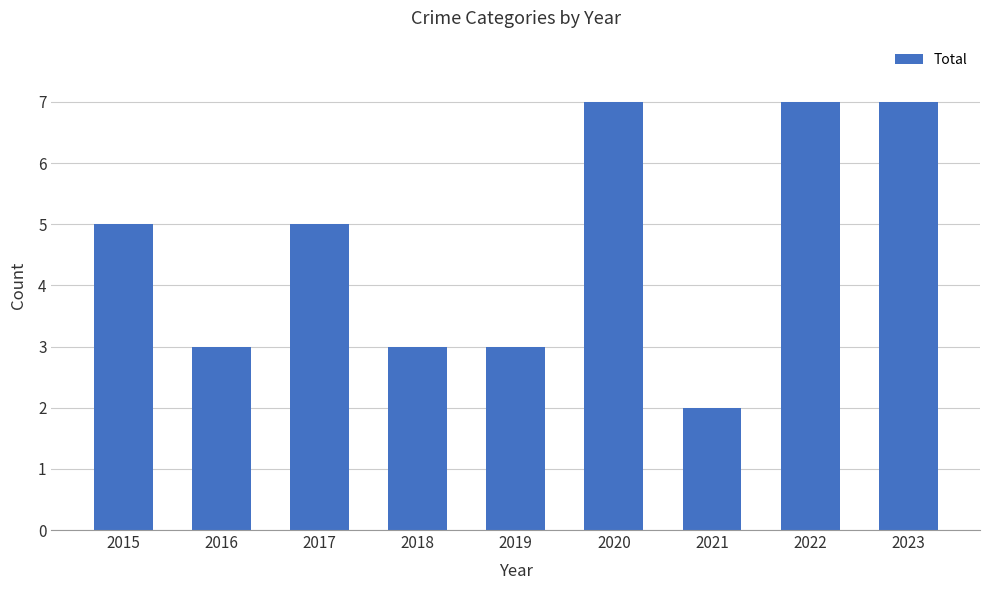

Are the bars horizontal?

No